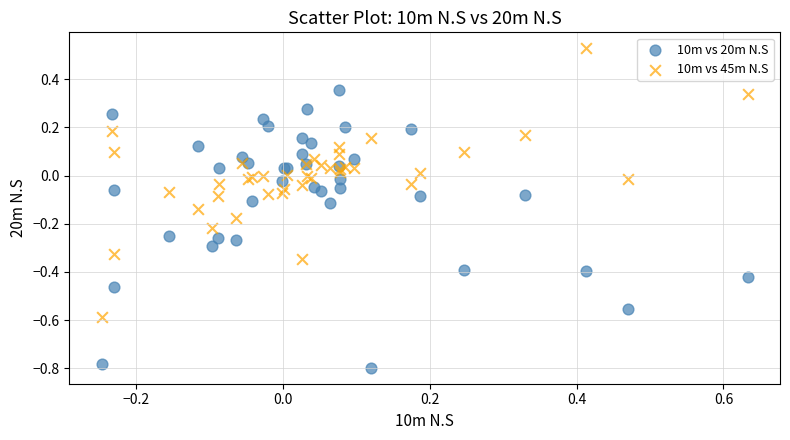

Which series contains the lowest Y value?

10m vs 20m N.S